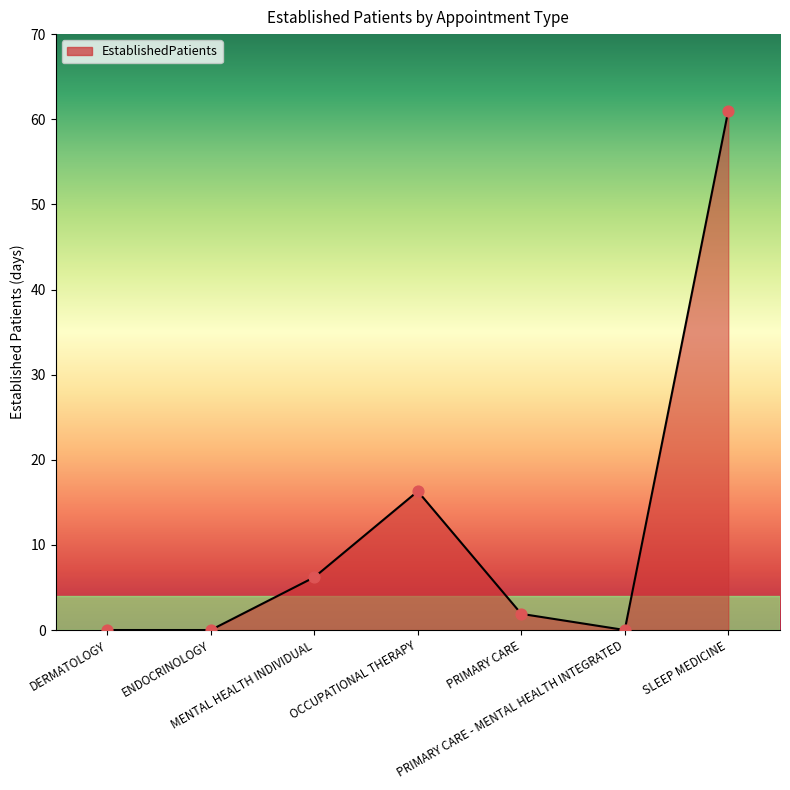

Between OCCUPATIONAL THERAPY and DERMATOLOGY, which is larger?

OCCUPATIONAL THERAPY